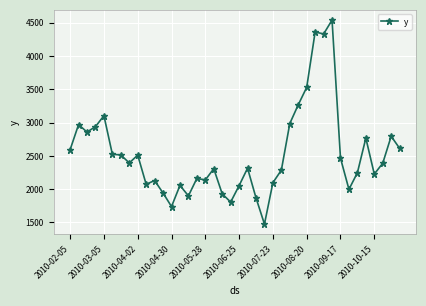

True or false: there are more than 1 points higher than both neighbors.

True